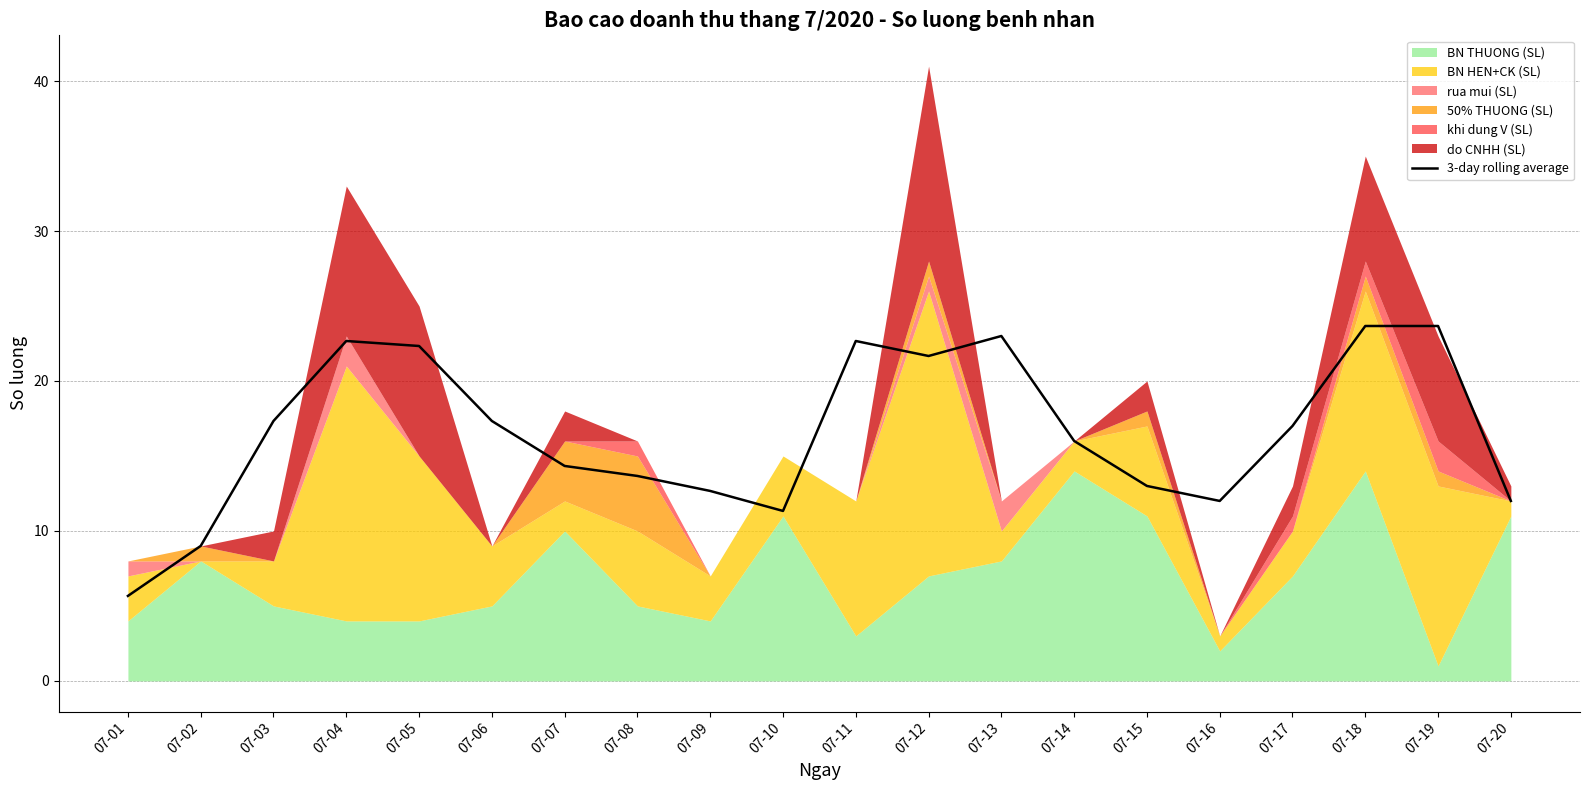

Which label corresponds to the smallest value in the chart?

07-01